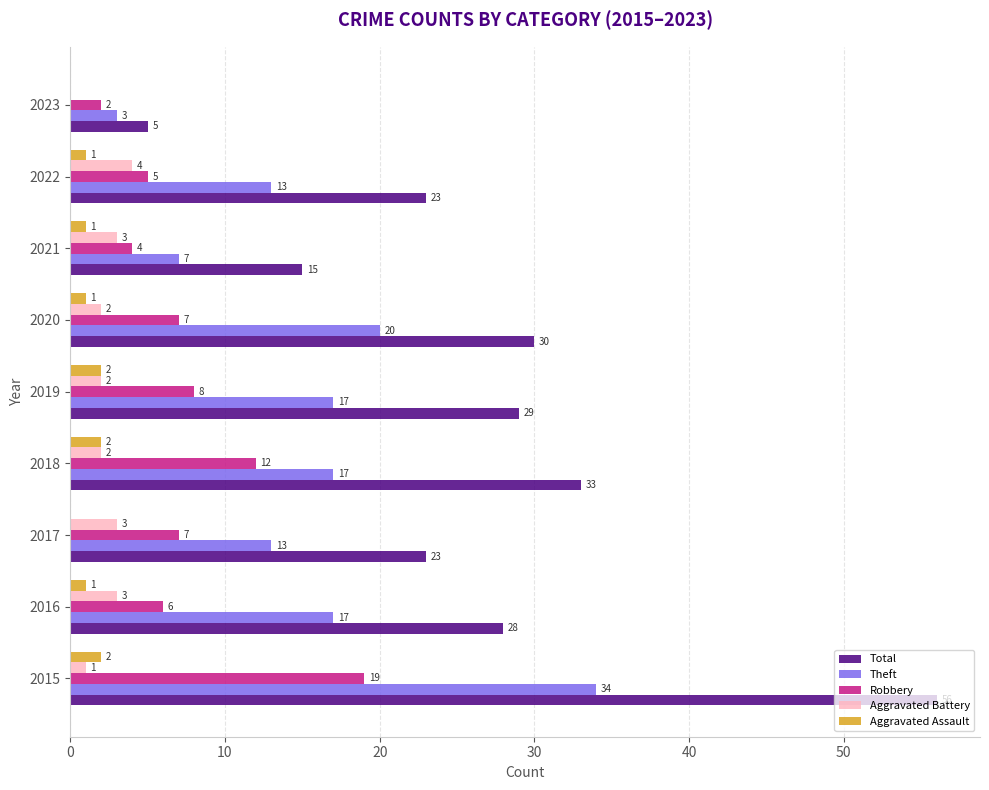

What value does the Theft series have at 2015?

34